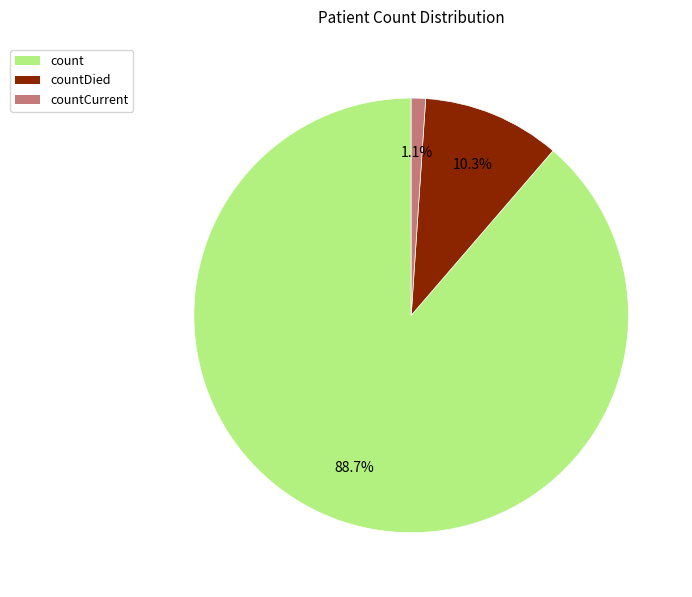

Is there any slice that represents more than half of the pie?

Yes